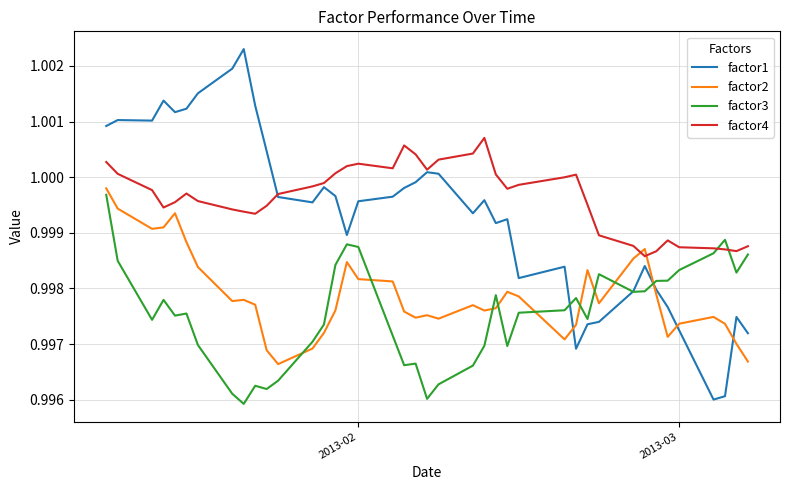

True or false: factor3 and factor2 cross at least once.

True